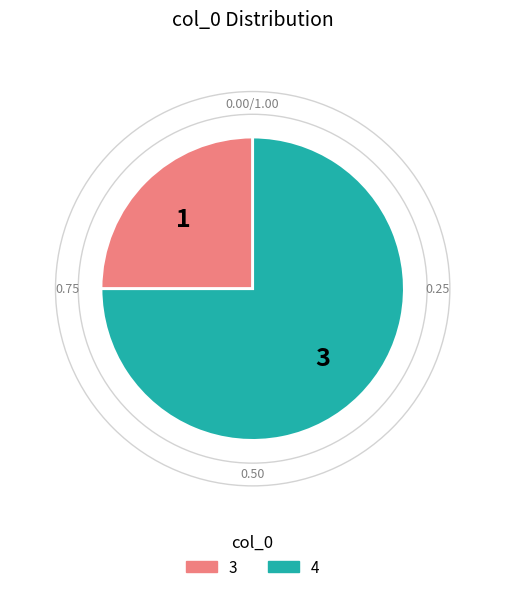

How many segments does this pie chart have?

2